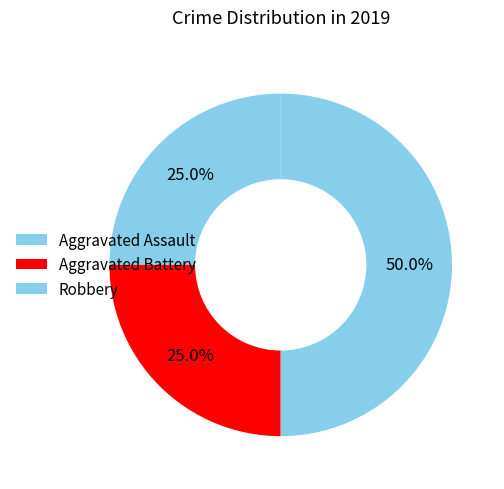

Is there any slice that represents more than half of the pie?

No